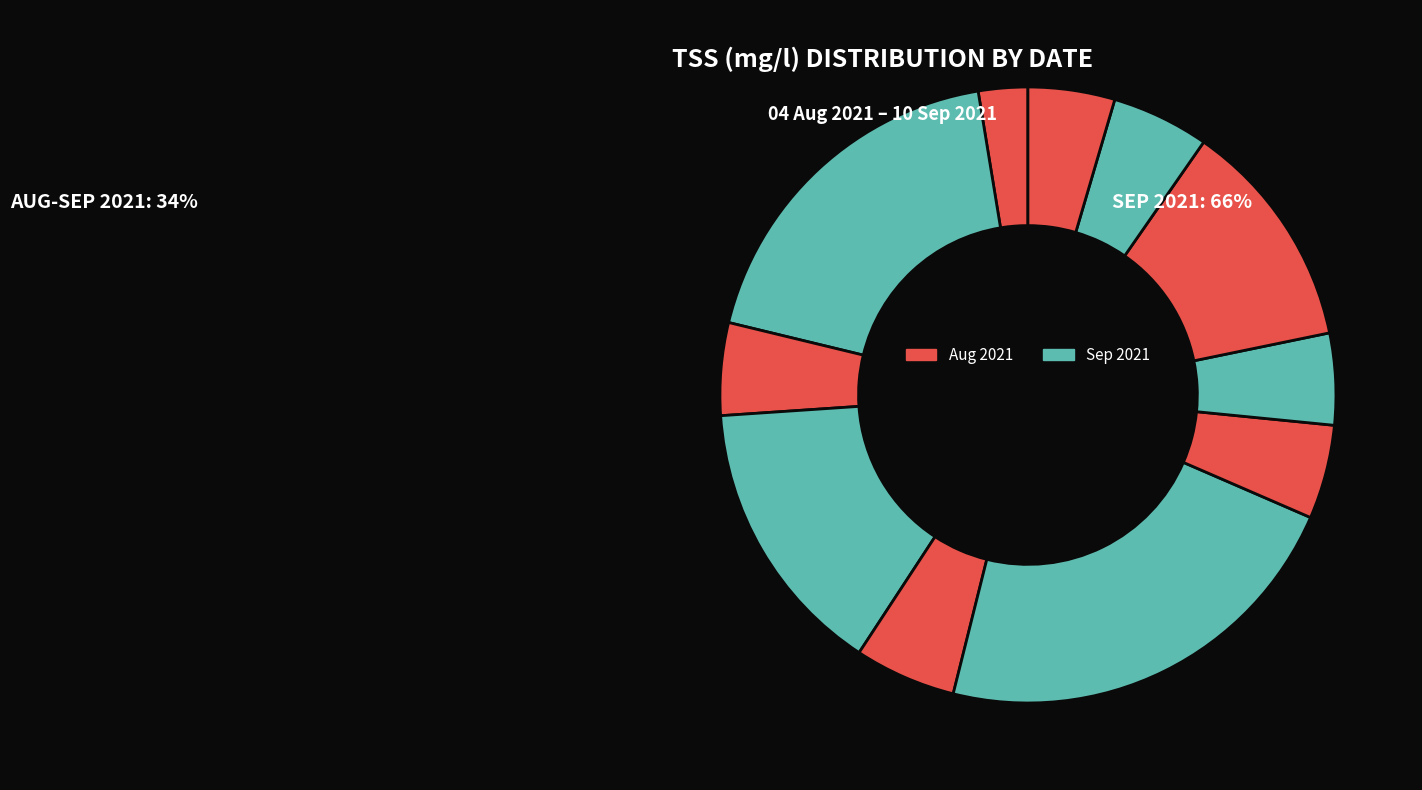

How many segments does this pie chart have?

11